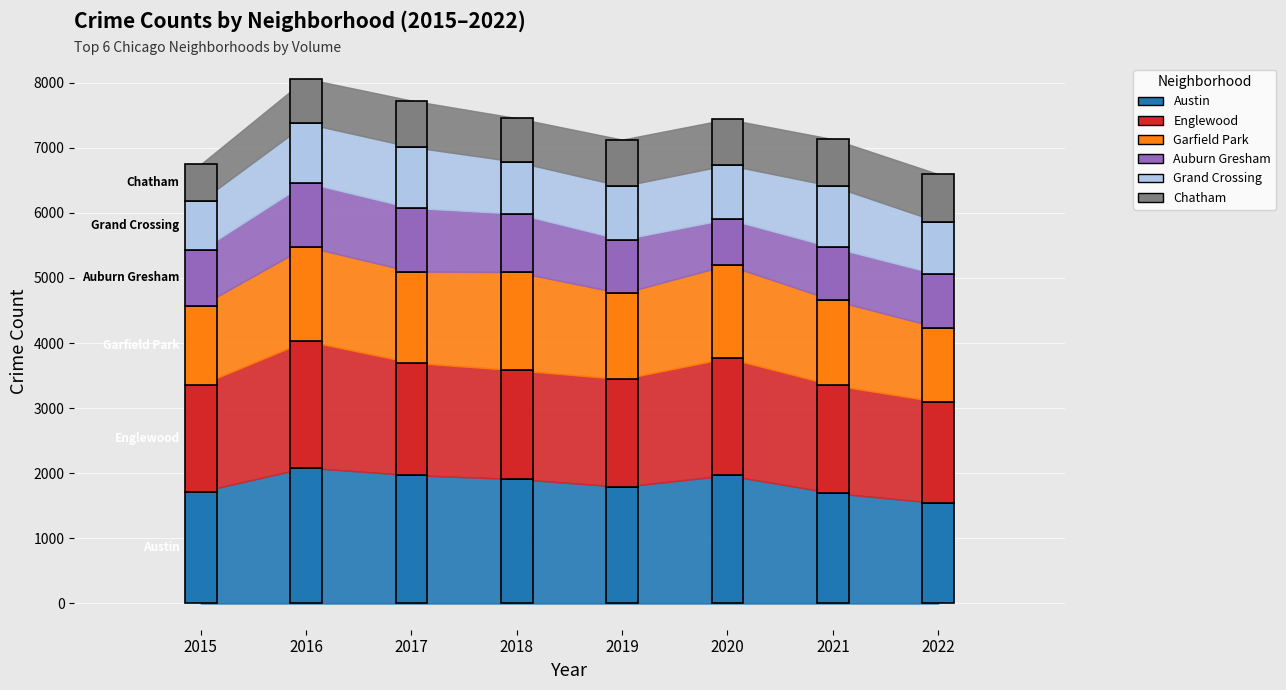

Which label corresponds to the largest value in the chart?

2016